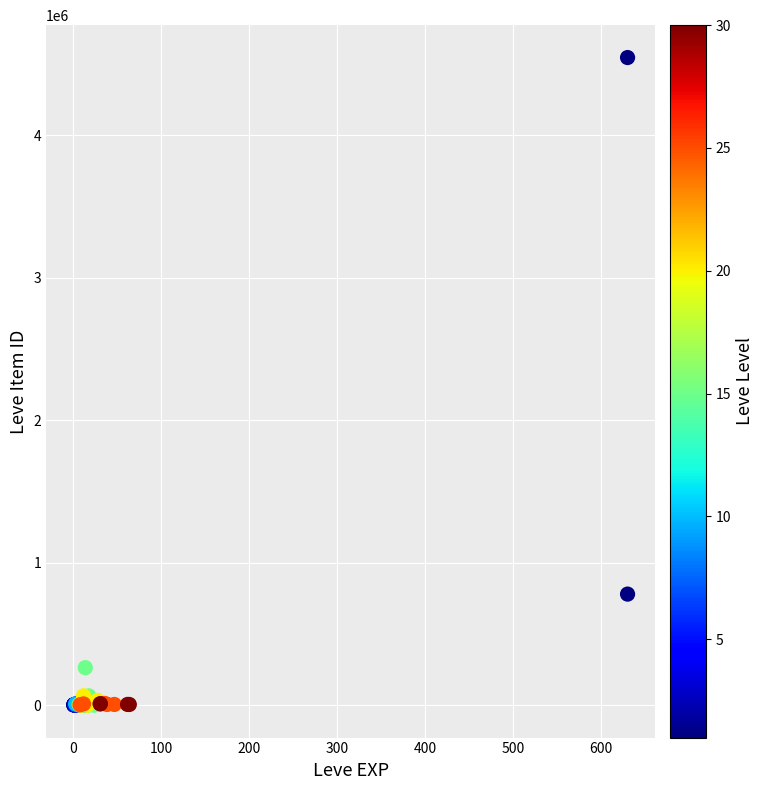

What Y value in the scatter plot is closest to 2272834?

779743